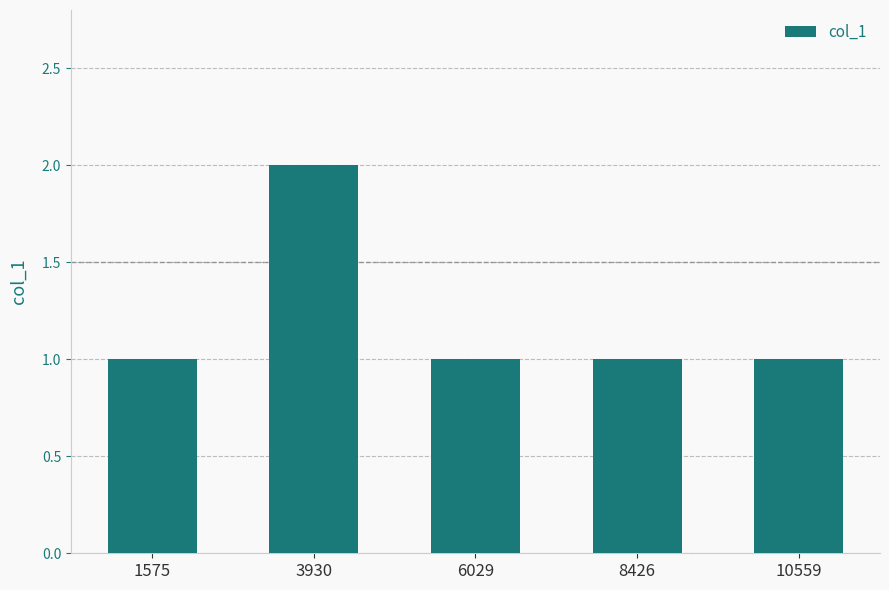

What is the change in value from 3930 to 10559?

-1